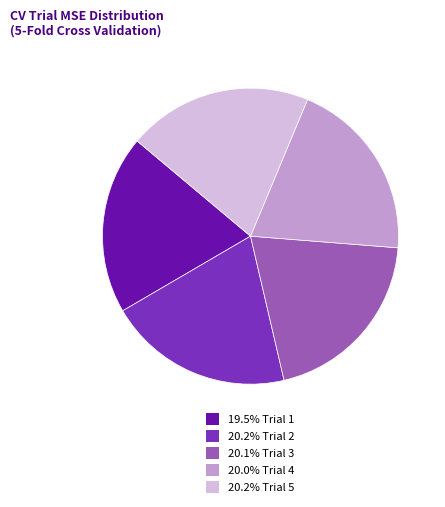

How many slices are in this pie chart?

5